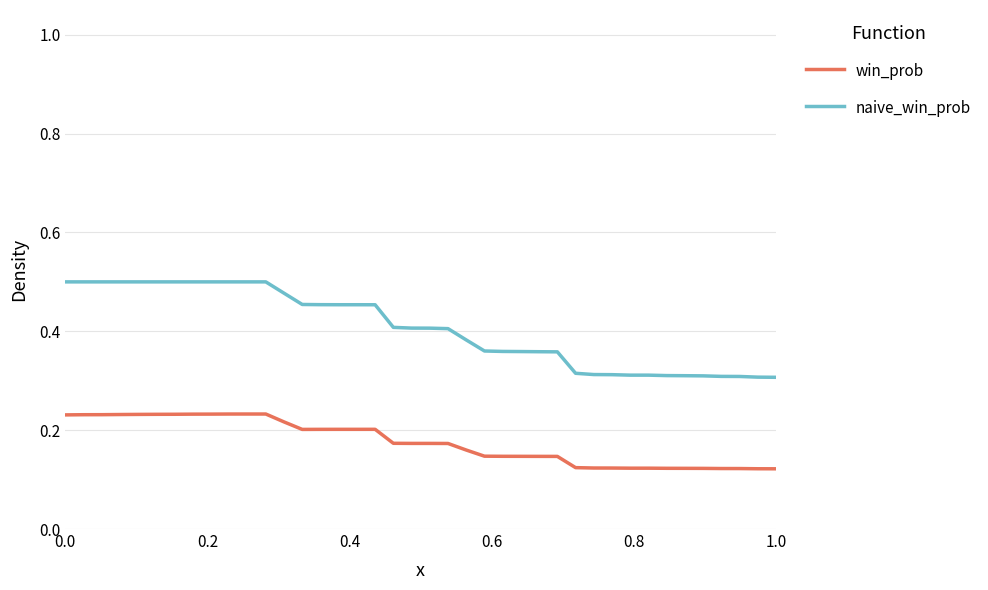

What are all the series names shown in the legend?

win_prob, naive_win_prob